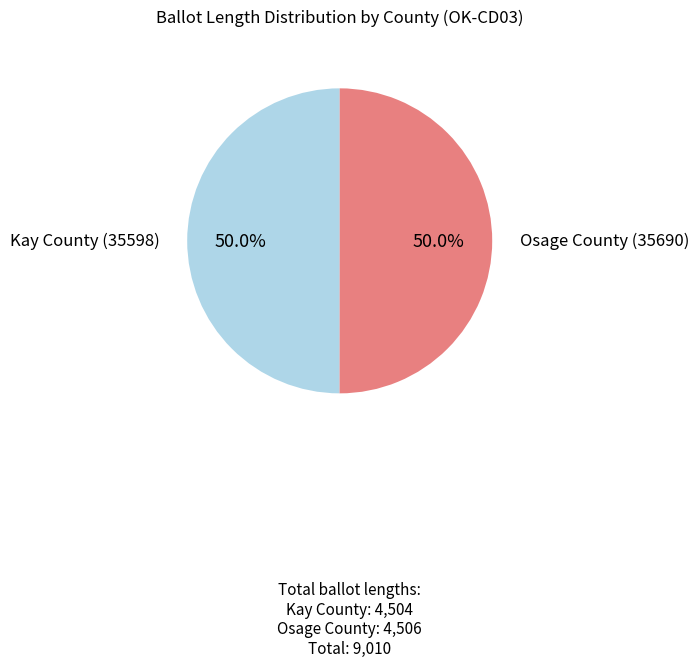

The Osage County (35690) slice represents 50% of the pie. True or false?

True